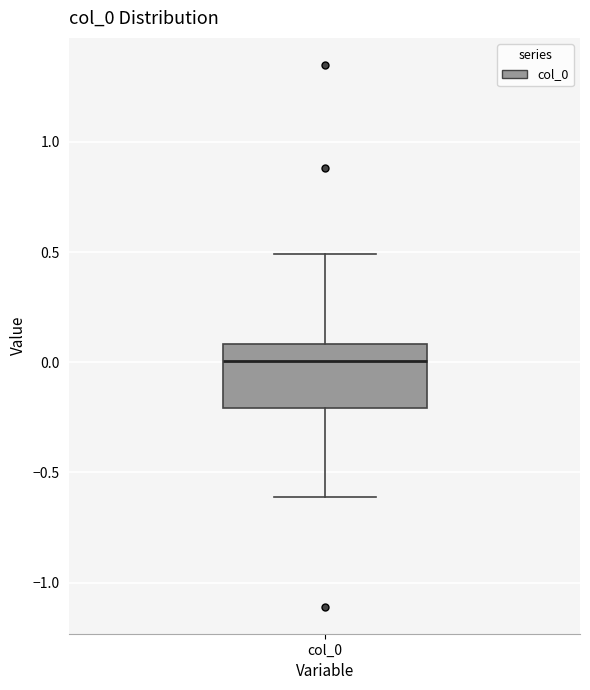

Where is the lower edge of the box for col_0 on the y-axis? The values are not printed on the chart, so give them approximately, as read against the axis.

-0.2